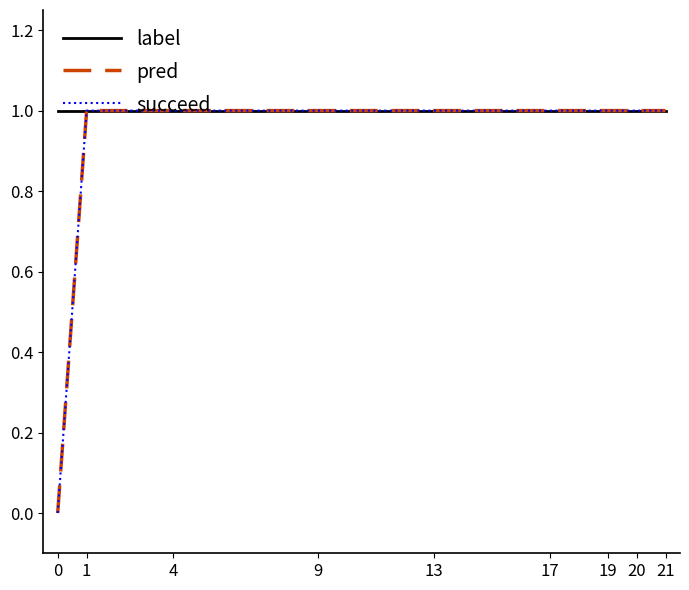

Which series changed the most between 1 and 20?

label